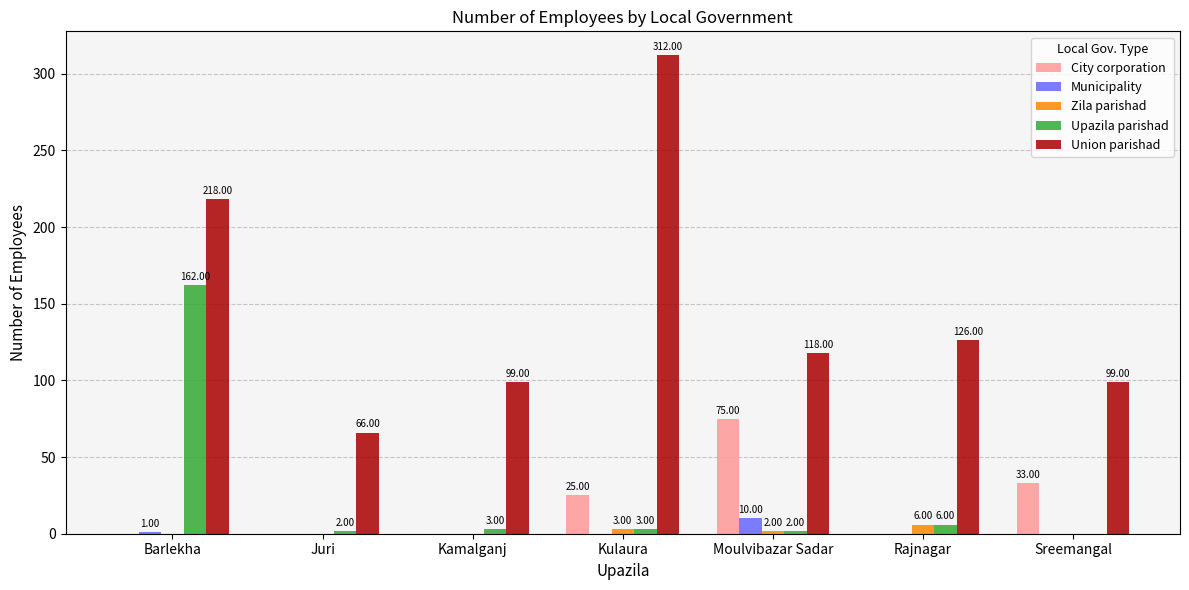

Reading left to right, transcribe all the data shown in this chart.

City corporation: Barlekha=0	Juri=0	Kamalganj=0	Kulaura=25	Moulvibazar Sadar=75	Rajnagar=0	Sreemangal=33
Municipality: Barlekha=1	Juri=0	Kamalganj=0	Kulaura=0	Moulvibazar Sadar=10	Rajnagar=0	Sreemangal=0
Zila parishad: Barlekha=0	Juri=0	Kamalganj=0	Kulaura=3	Moulvibazar Sadar=2	Rajnagar=6	Sreemangal=0
Upazila parishad: Barlekha=162	Juri=2	Kamalganj=3	Kulaura=3	Moulvibazar Sadar=2	Rajnagar=6	Sreemangal=0
Union parishad: Barlekha=218	Juri=66	Kamalganj=99	Kulaura=312	Moulvibazar Sadar=118	Rajnagar=126	Sreemangal=99